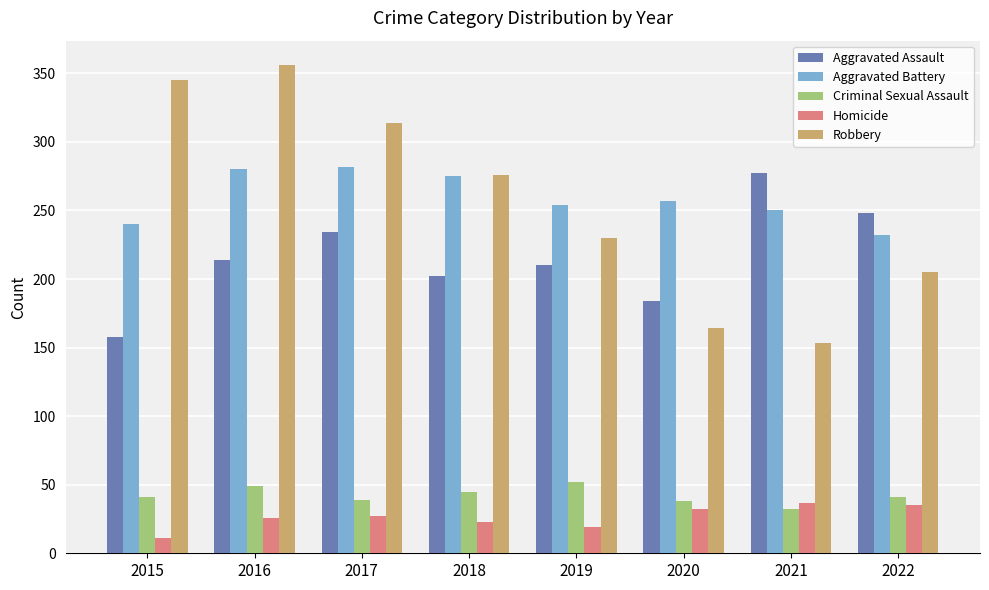

The value of Criminal Sexual Assault at 2019 is 70. True or false?

False